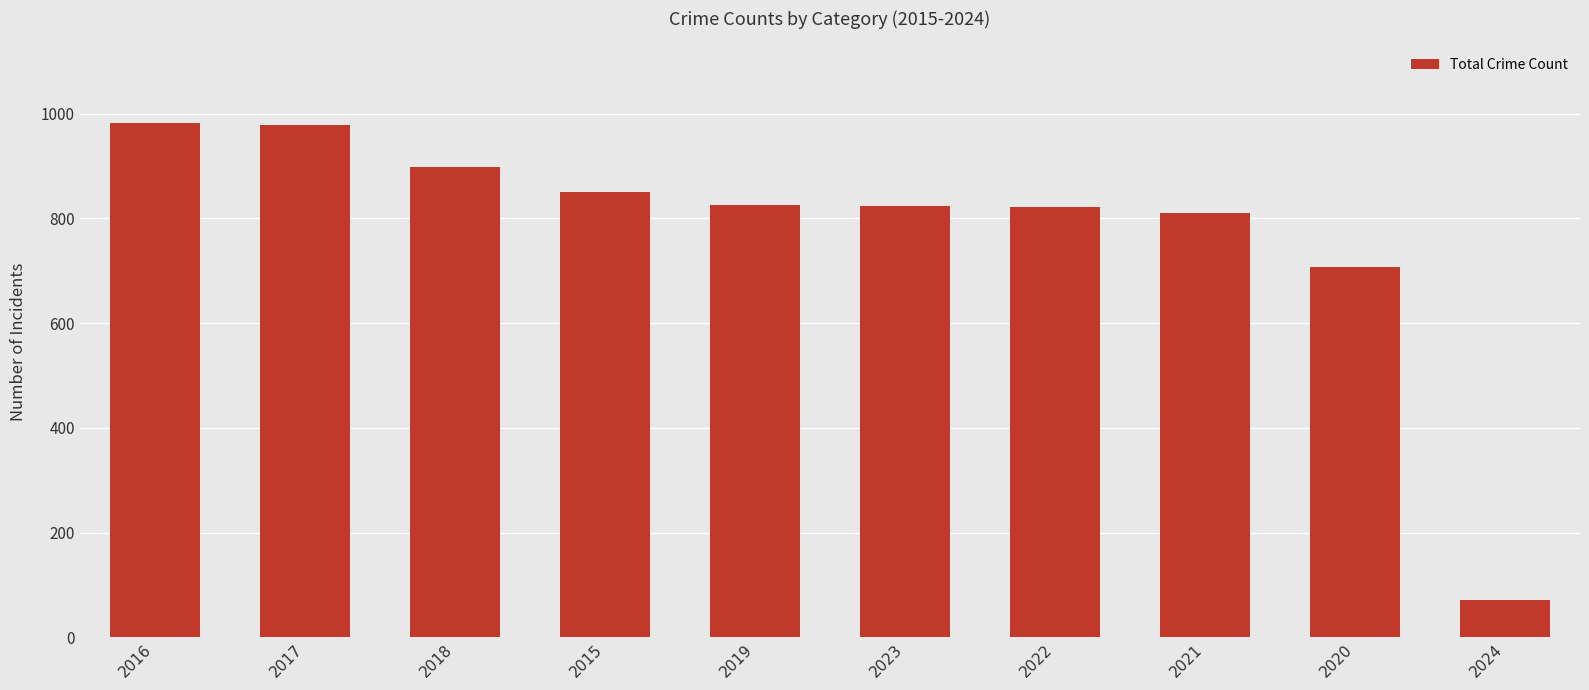

Where is the data nearest to the value 527?

2020